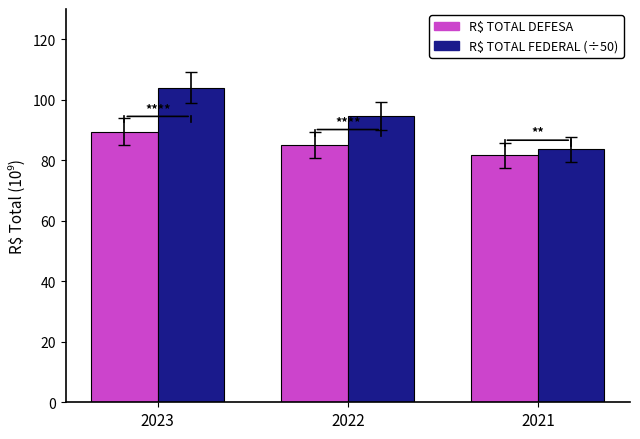

At which label is R$ TOTAL FEDERAL (÷50) closest to 93?

2022